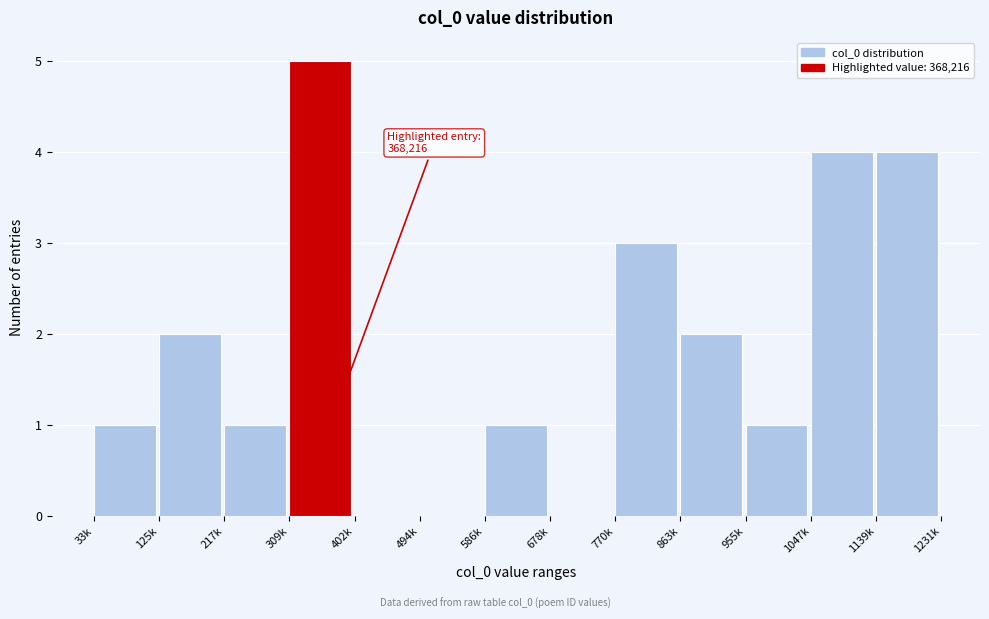

Reading right to left, extract all data points from this chart.

1139k=4	1047k=4	955k=1	863k=2	770k=3	678k=0	586k=1	494k=0	402k=0	309k=5	217k=1	125k=2	33k=1